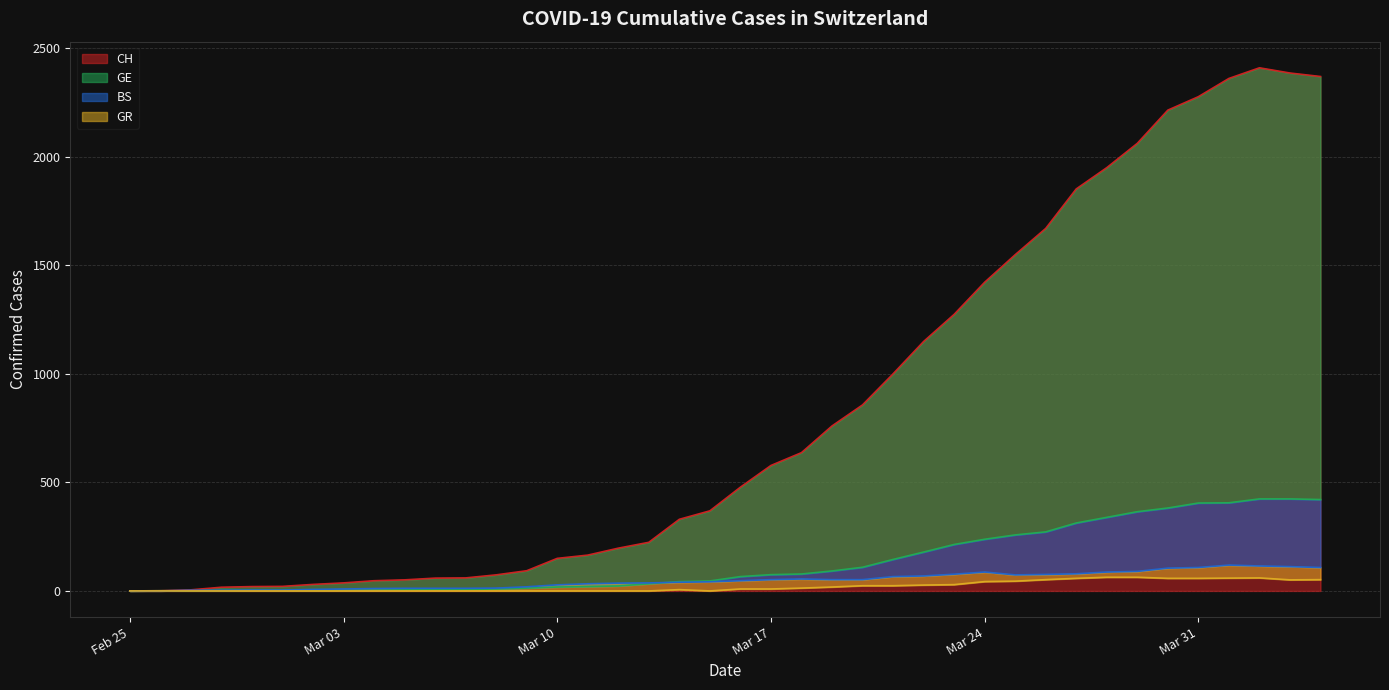

What is the highest value of the CH series?

2410